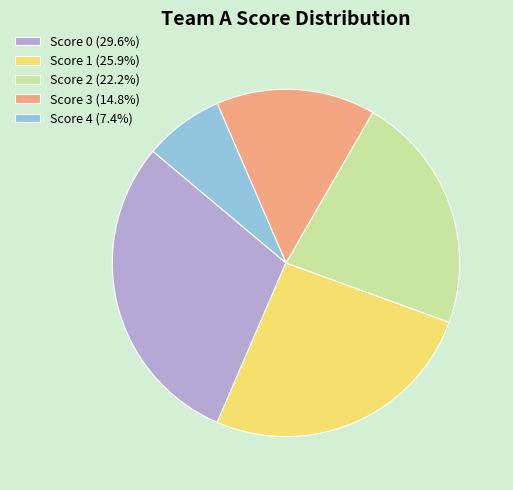

Do Score 0 (29.6%) and Score 1 (25.9%) together represent more than half of the pie?

Yes